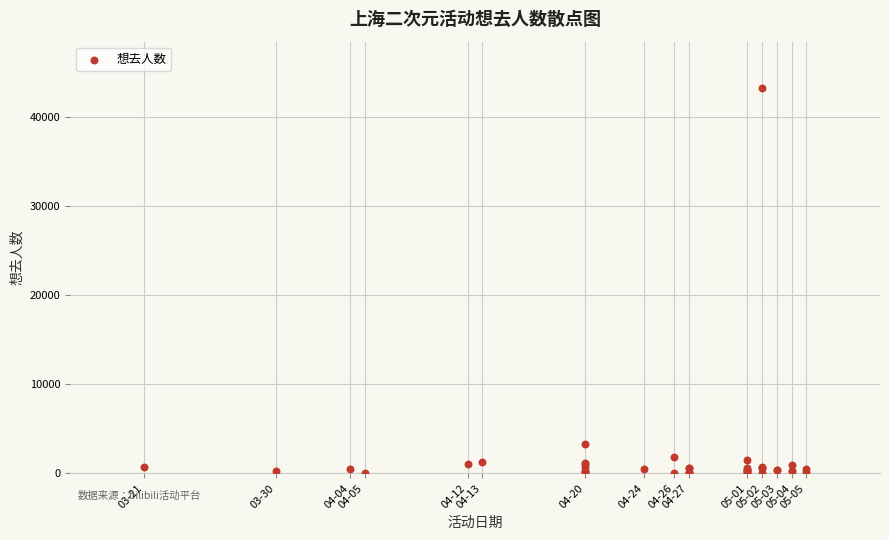

What Y value in the scatter plot is closest to 21637?

3255